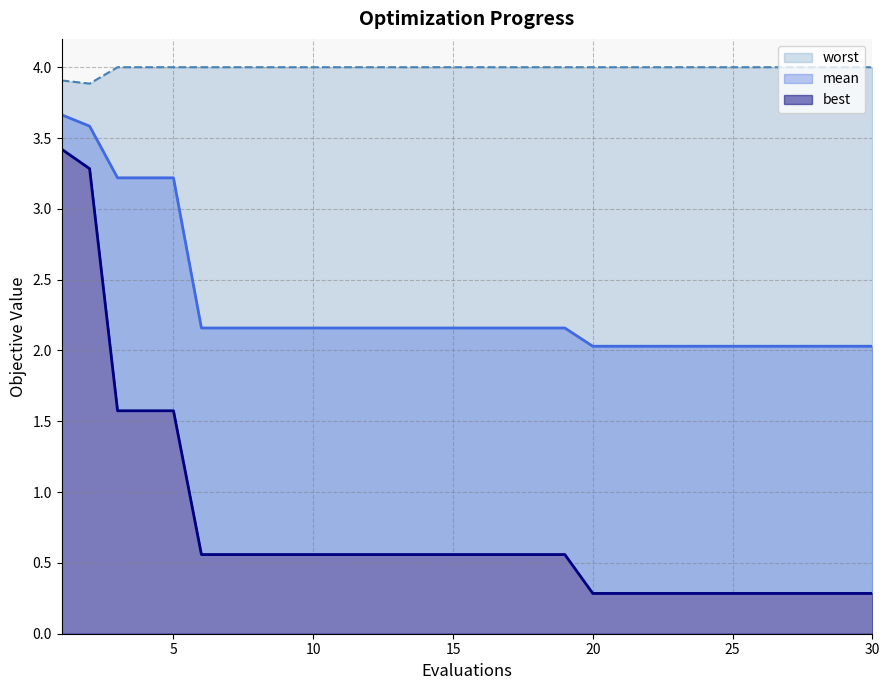

What is the difference between the mean values at 1 and 4?

0.4